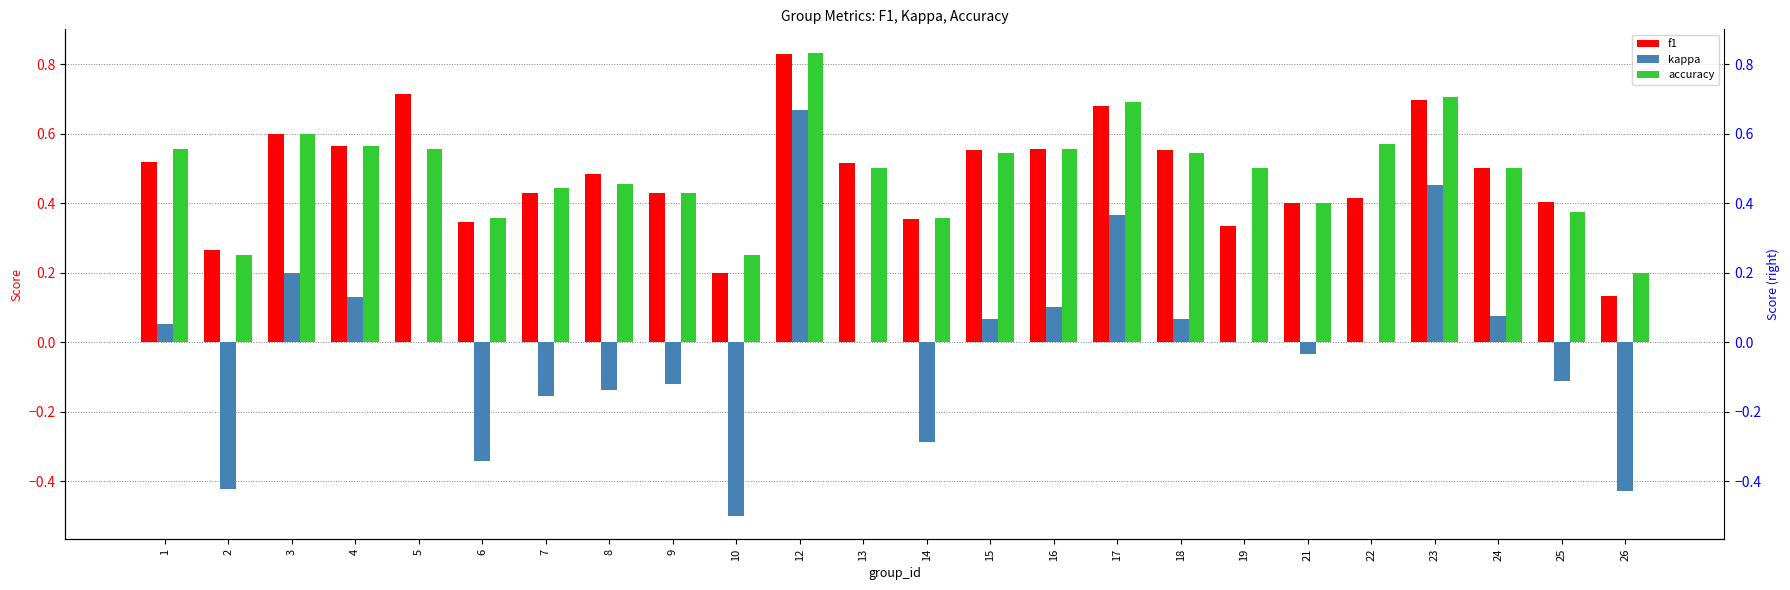

What is the smallest value displayed?

-0.5